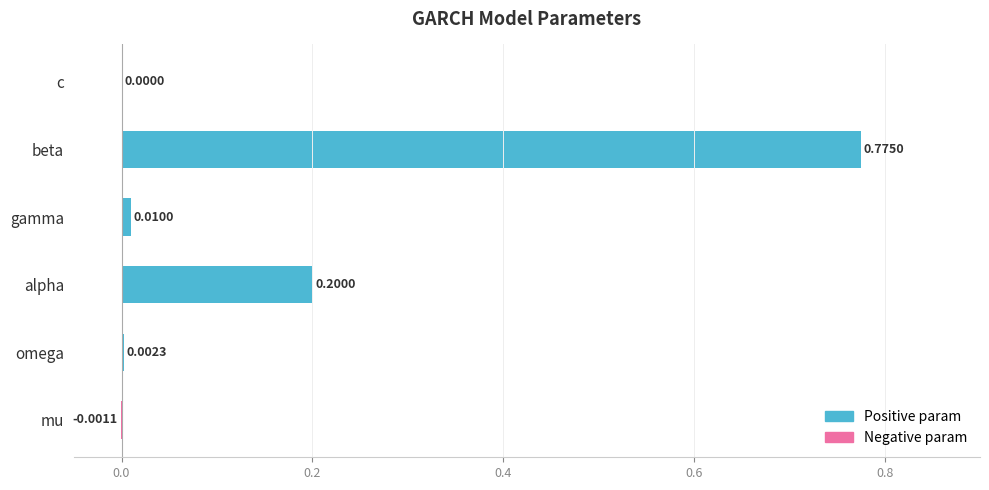

What is the sum of all values?

1.0